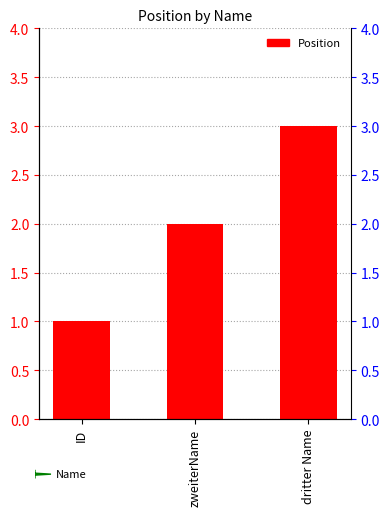

What position from the right is dritter Name?

1